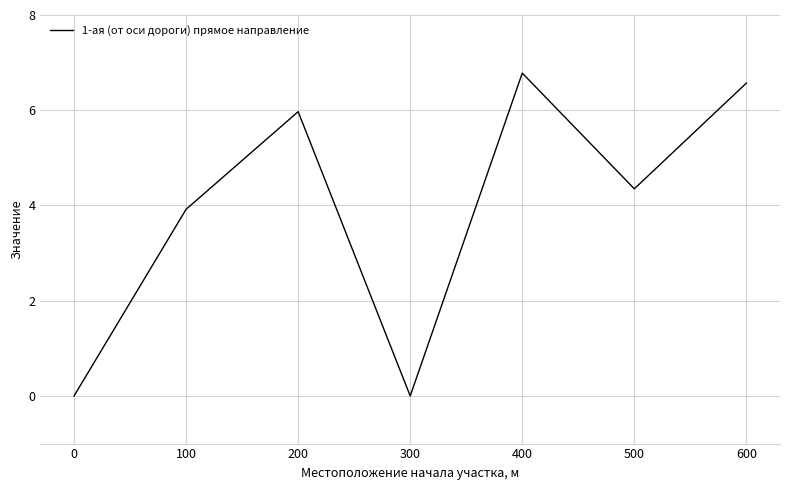

What is the difference between the second highest and minimum values?

6.6